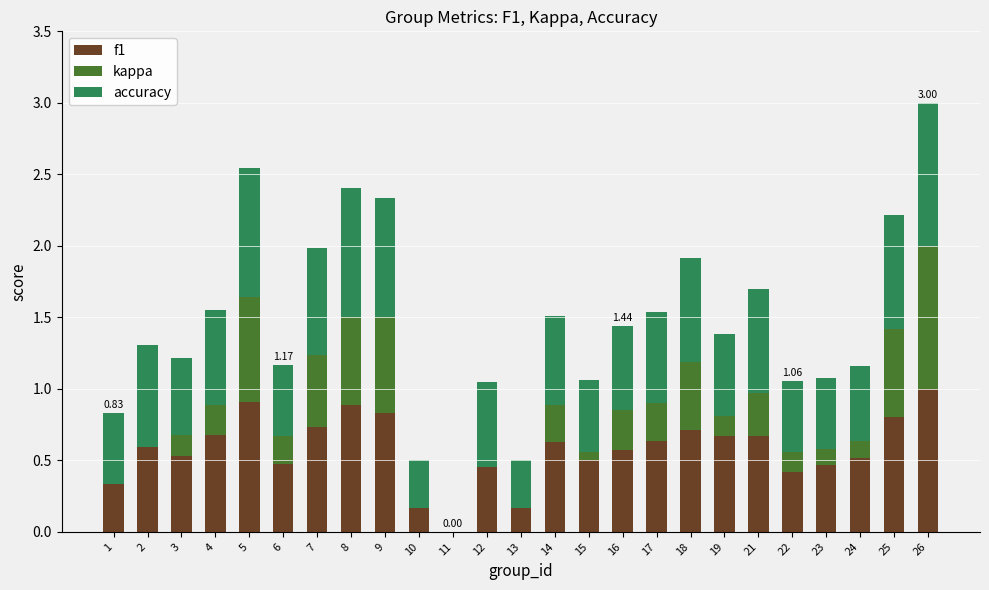

The value of f1 at 8 is 0.9. True or false?

True